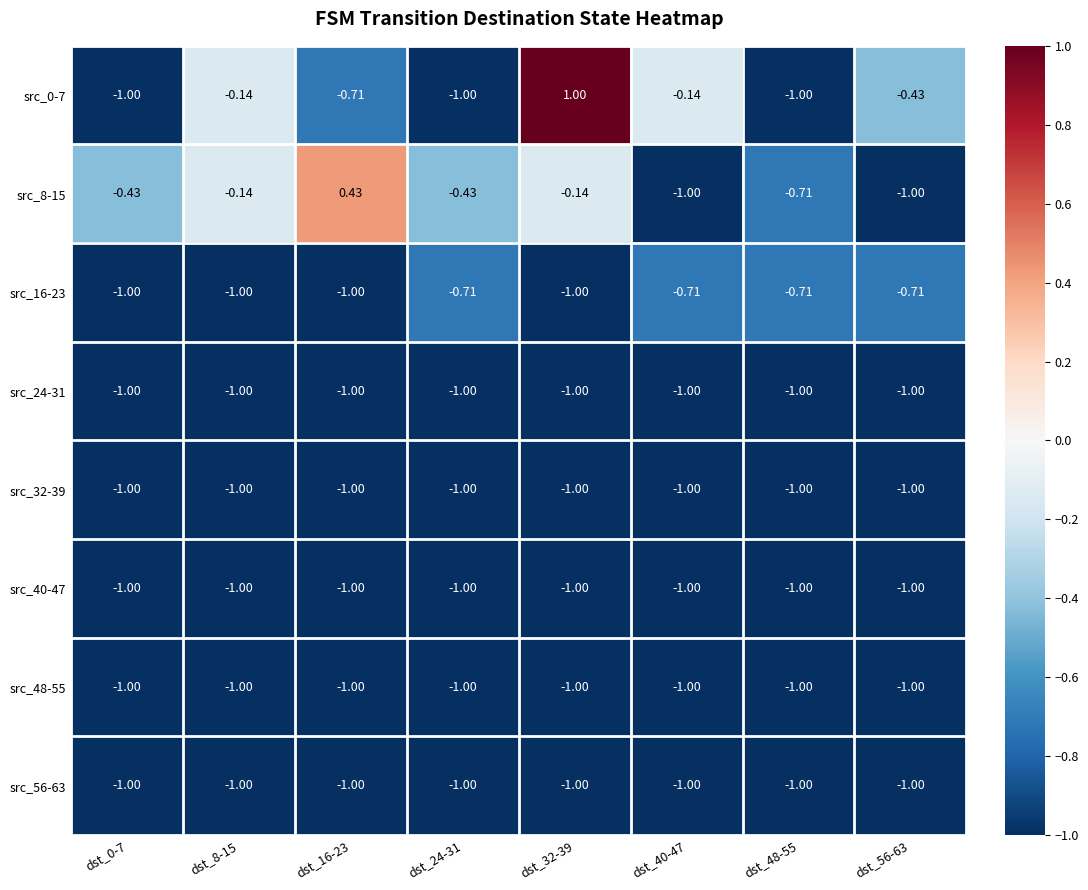

Is the value of src_16-23 at dst_24-31 greater than the value of src_56-63 at dst_16-23?

Yes